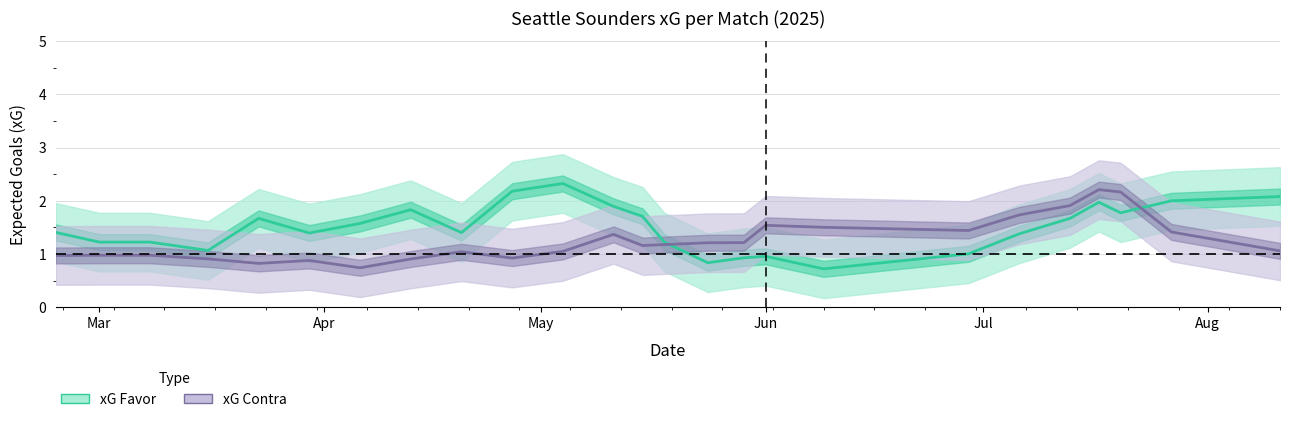

What is the difference between the second highest and second lowest values in the xG Favor series?

1.3